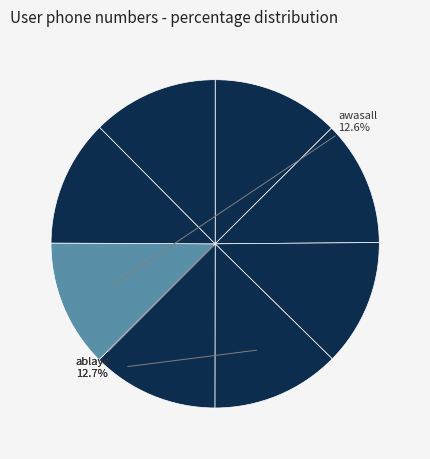

How many slices are in this pie chart?

8